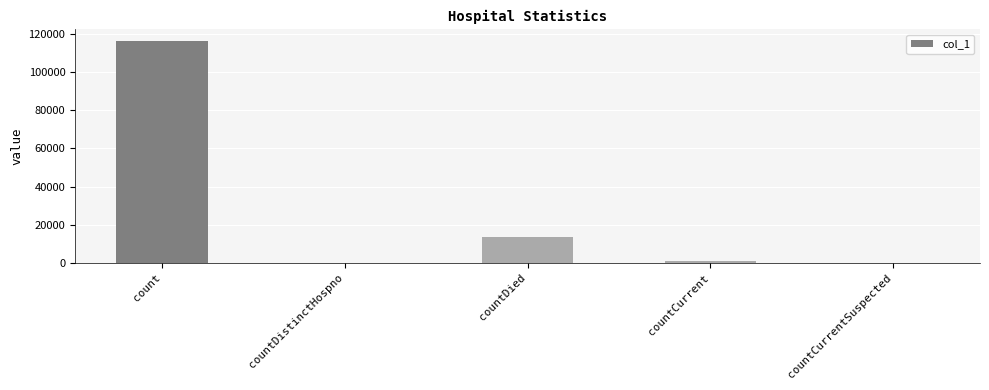

Are the bars horizontal?

No